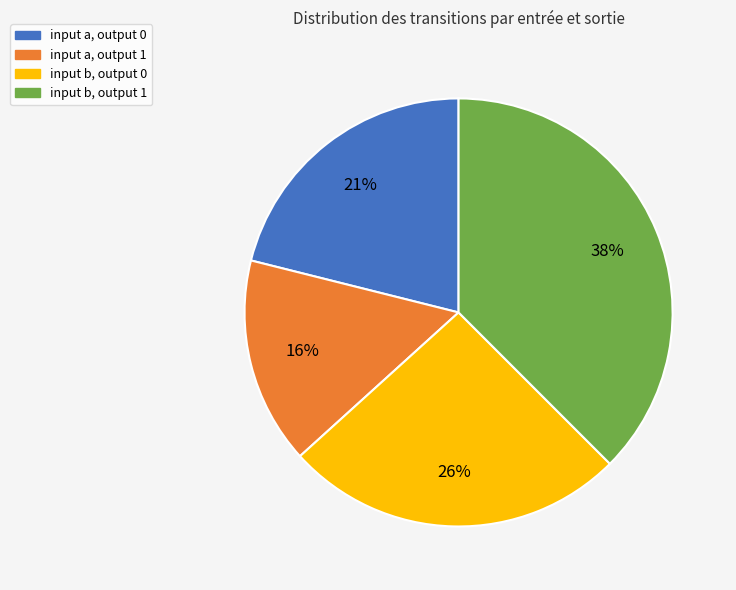

To the nearest percent, what is the difference between the largest and smallest slice percentages?

22%